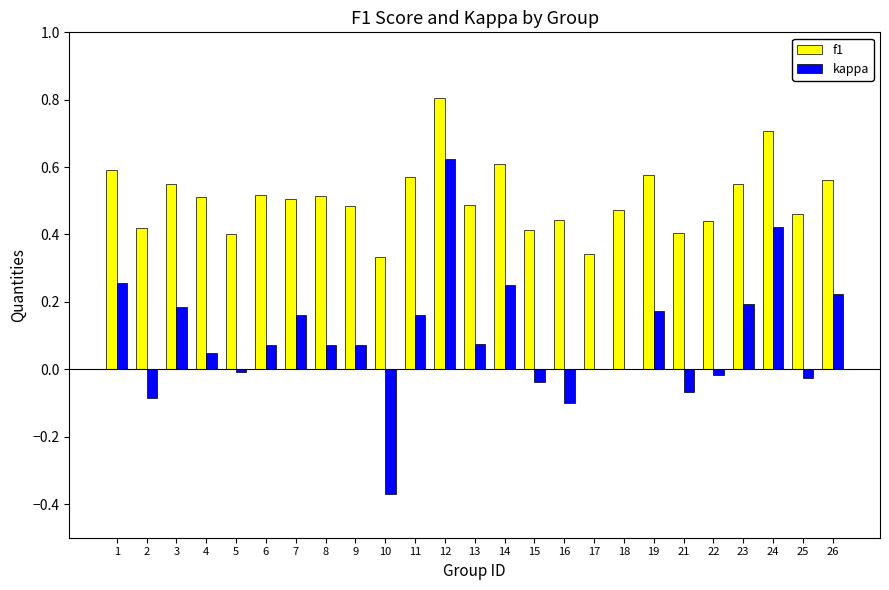

Between 1 and 13, which series saw the biggest shift?

kappa